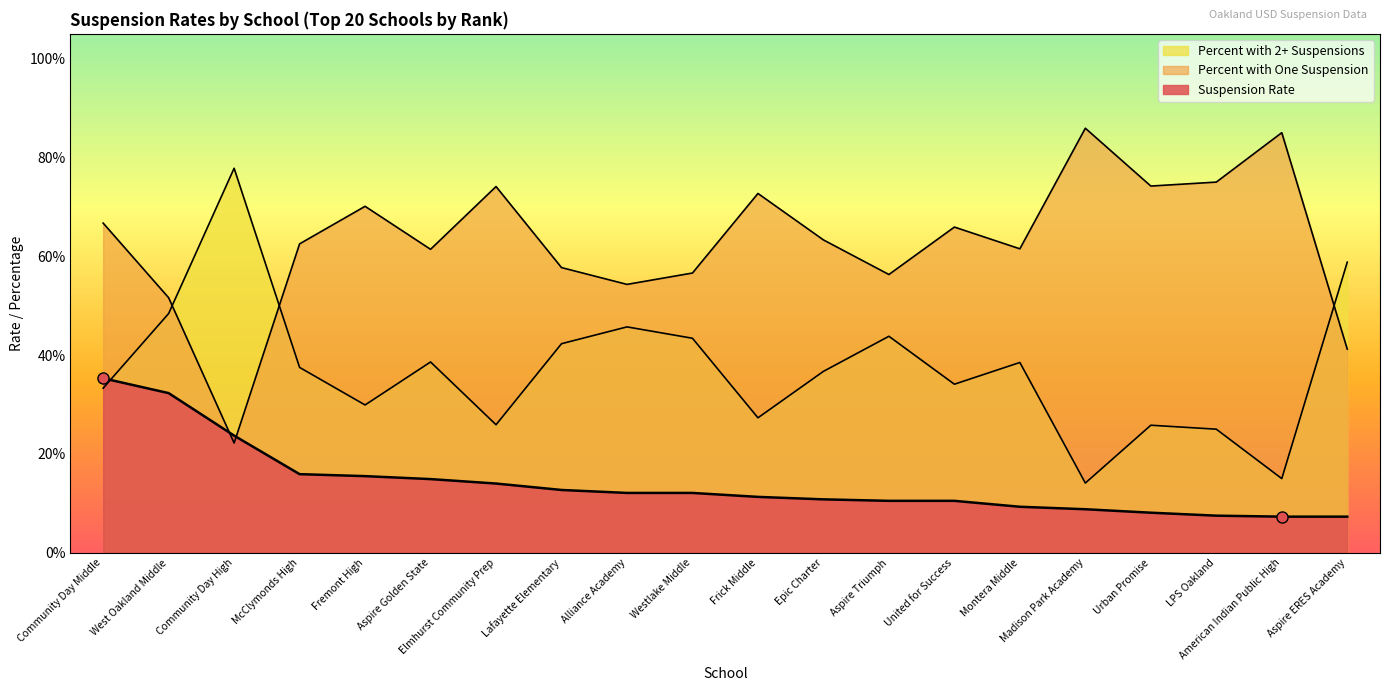

Does the chart have visible grid lines?

No